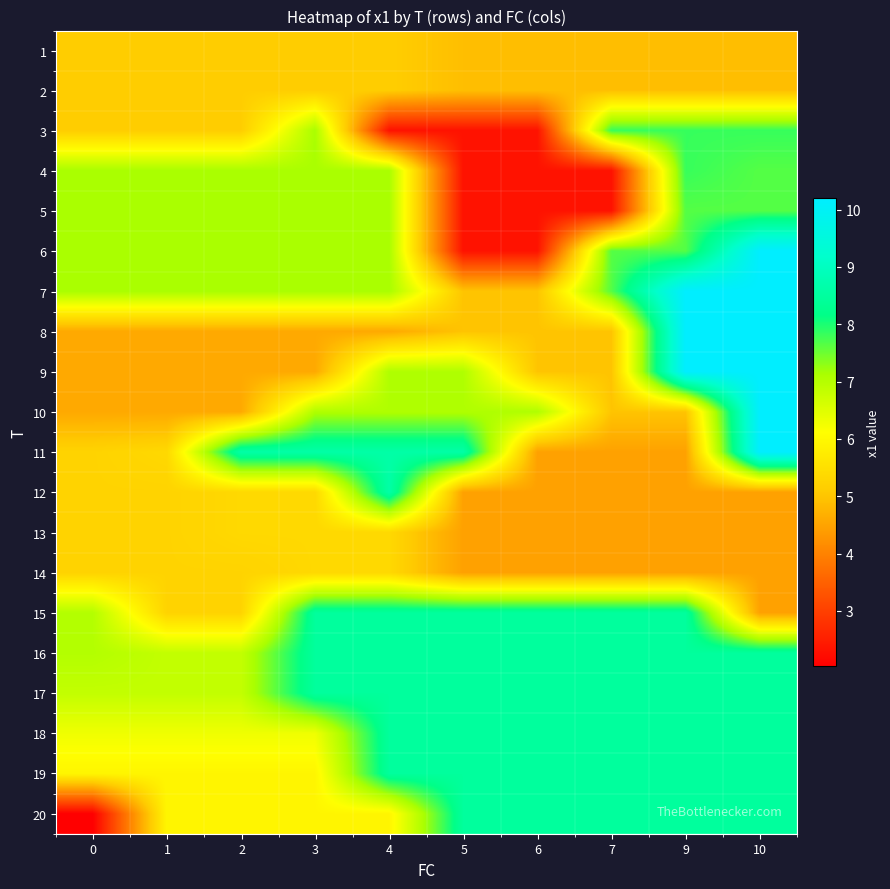

How many data points does each series have?

10